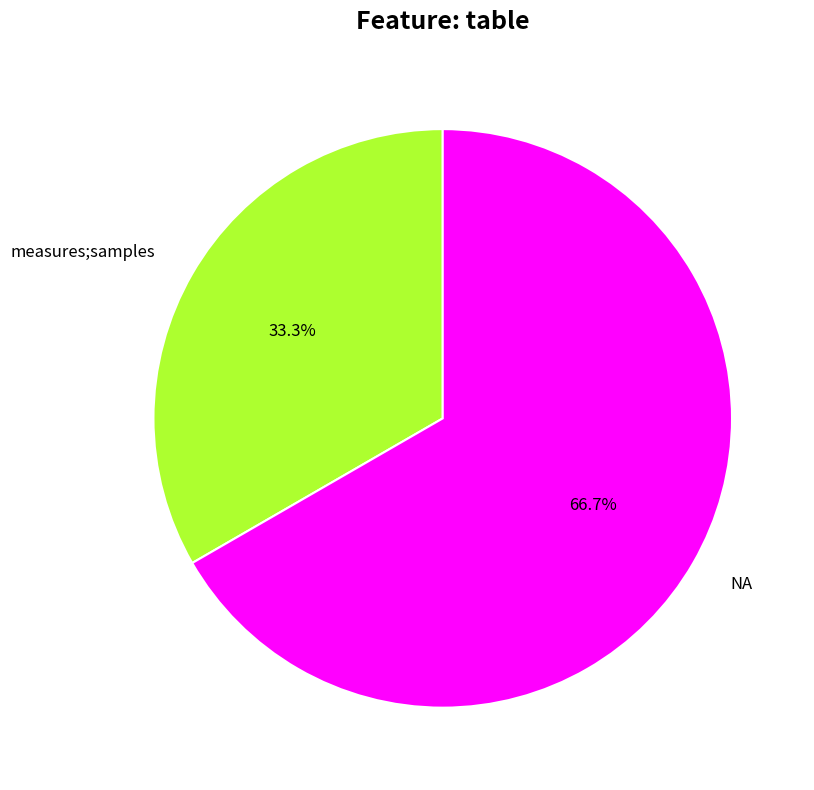

How many slices are in this pie chart?

2